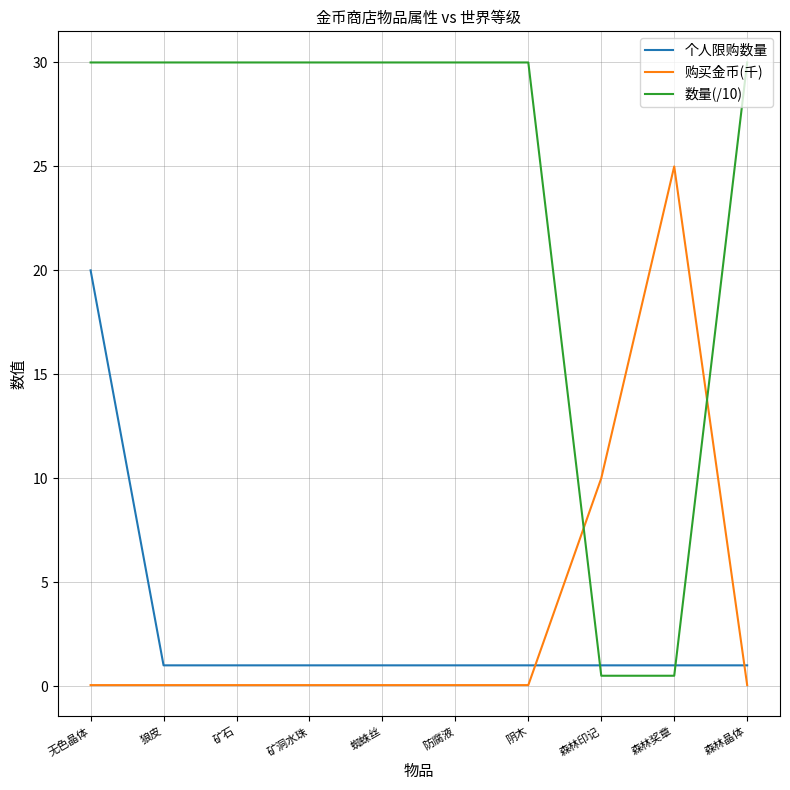

Which series has the widest spread of values?

数量(/10)